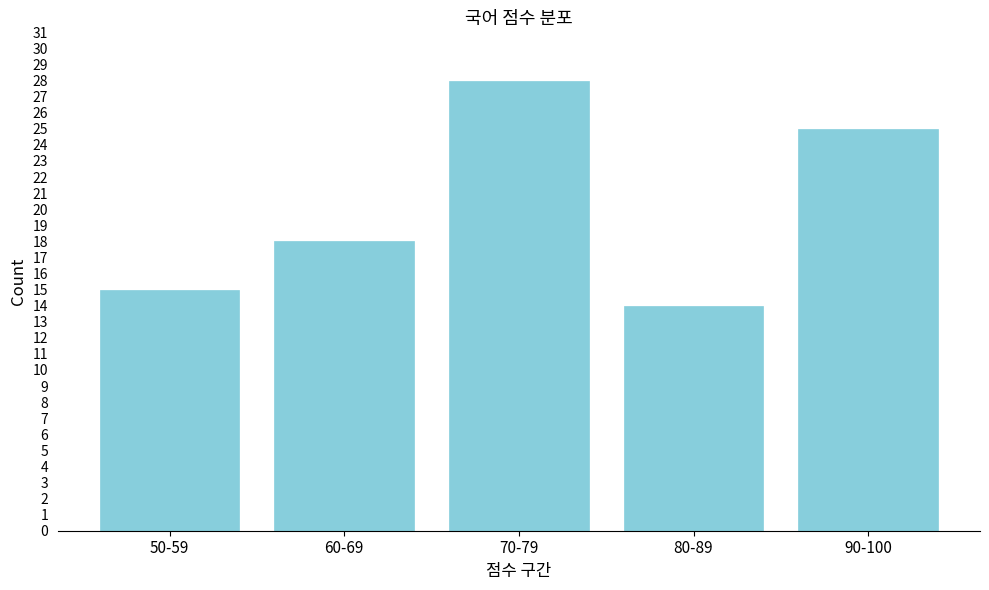

Reading right to left, extract all data points from this chart.

90-100=25	80-89=14	70-79=28	60-69=18	50-59=15